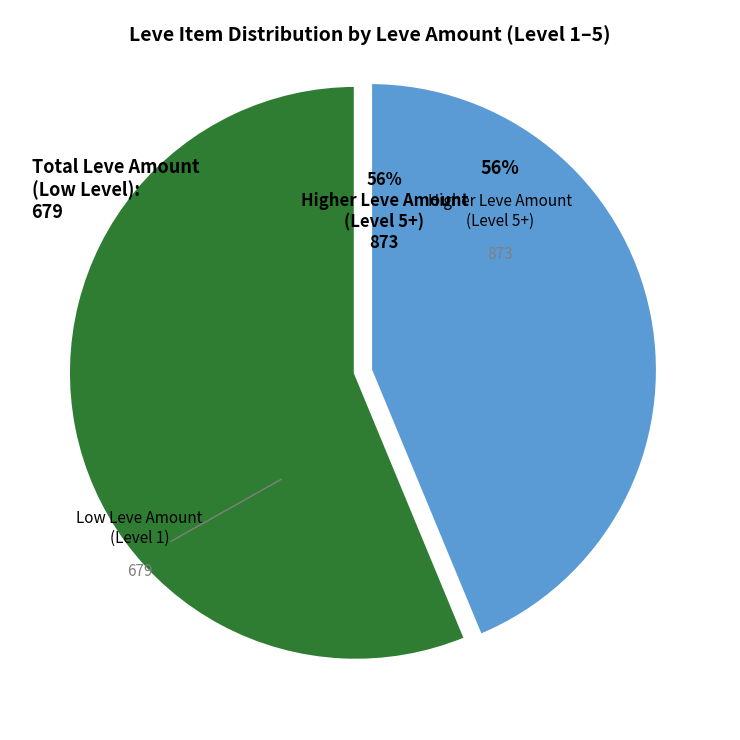

Is there any slice that represents more than half of the pie?

Yes